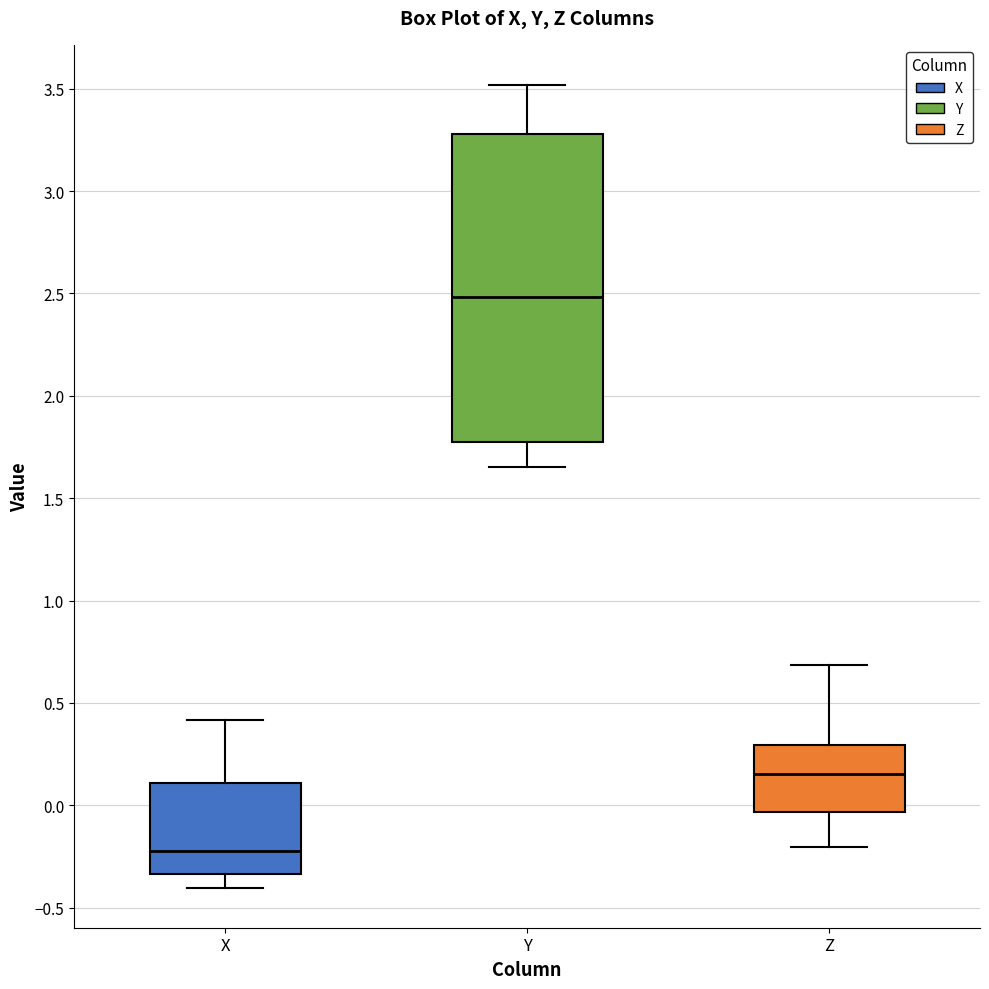

Which box's median line is the lowest?

X